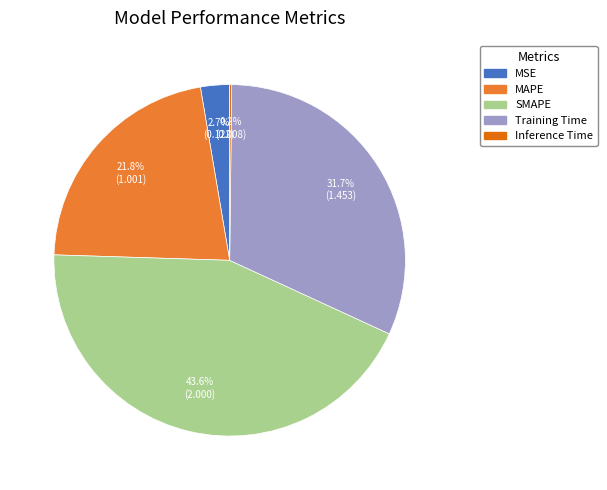

Does any single category account for the majority?

No